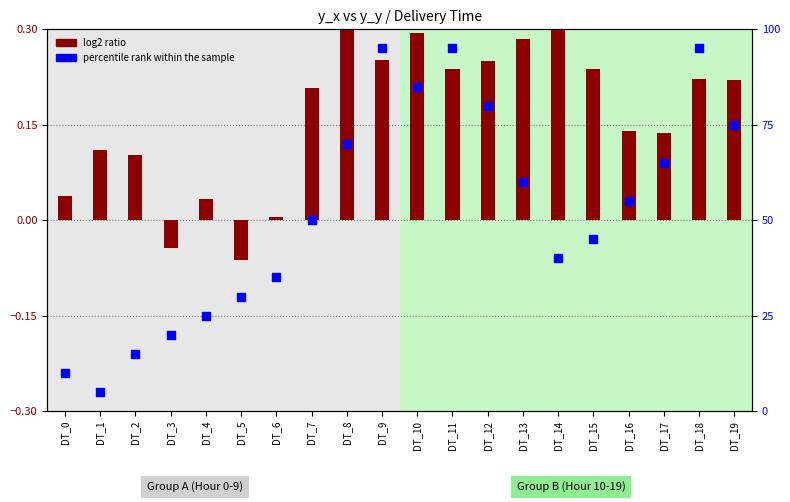

What is the change in value from DT_0 to DT_9?

+85.0